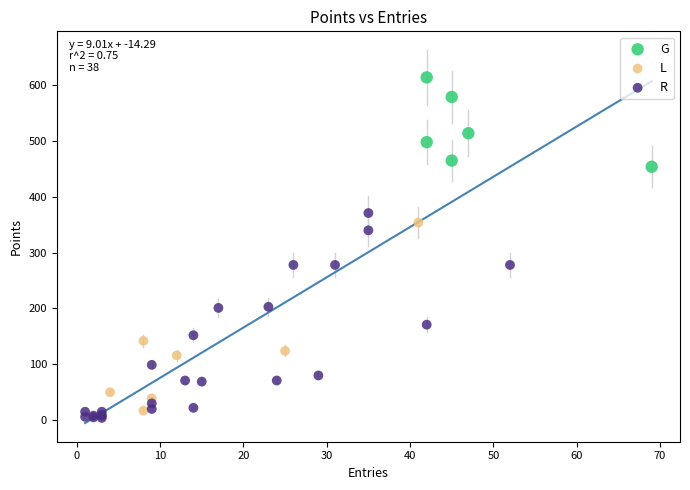

Which series has the widest spread of Y values?

R